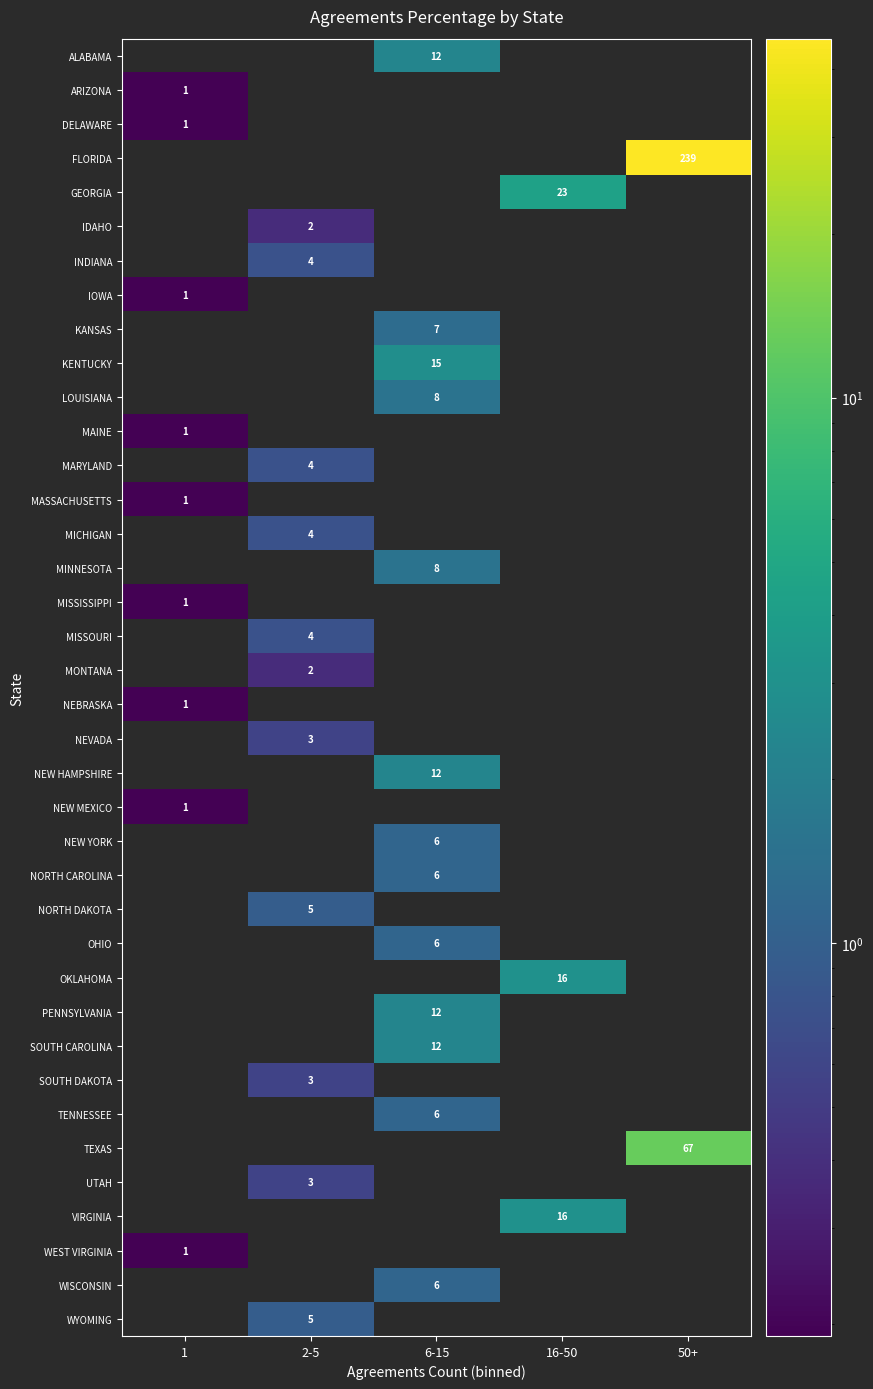

True or false: MONTANA has a value of 2 at 2-5.

True